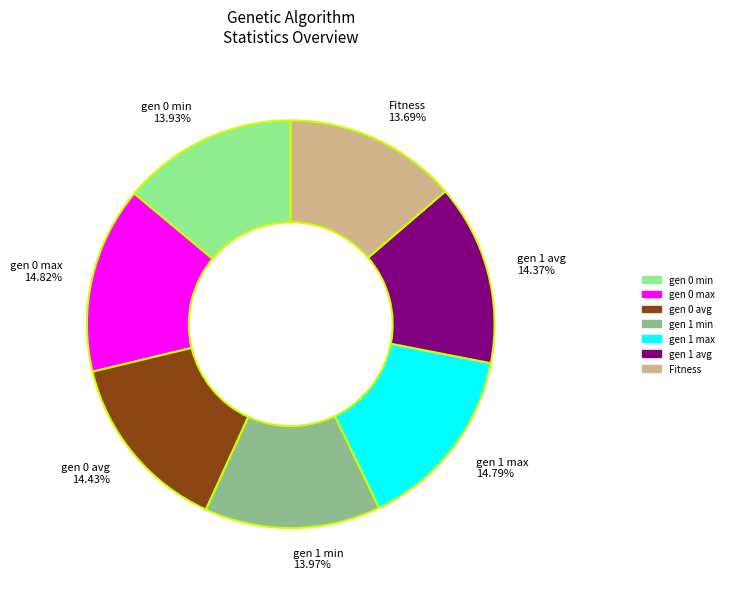

How many segments does this pie chart have?

7